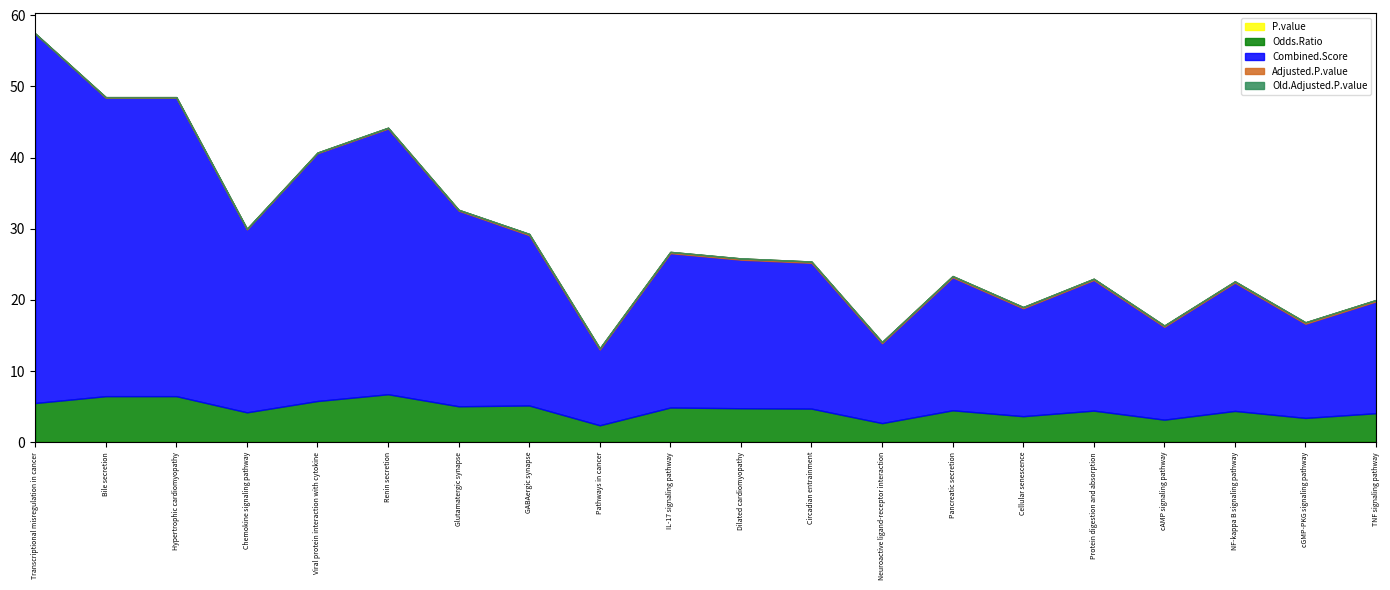

Between Renin secretion and NF-kappa B signaling pathway, which is larger?

NF-kappa B signaling pathway